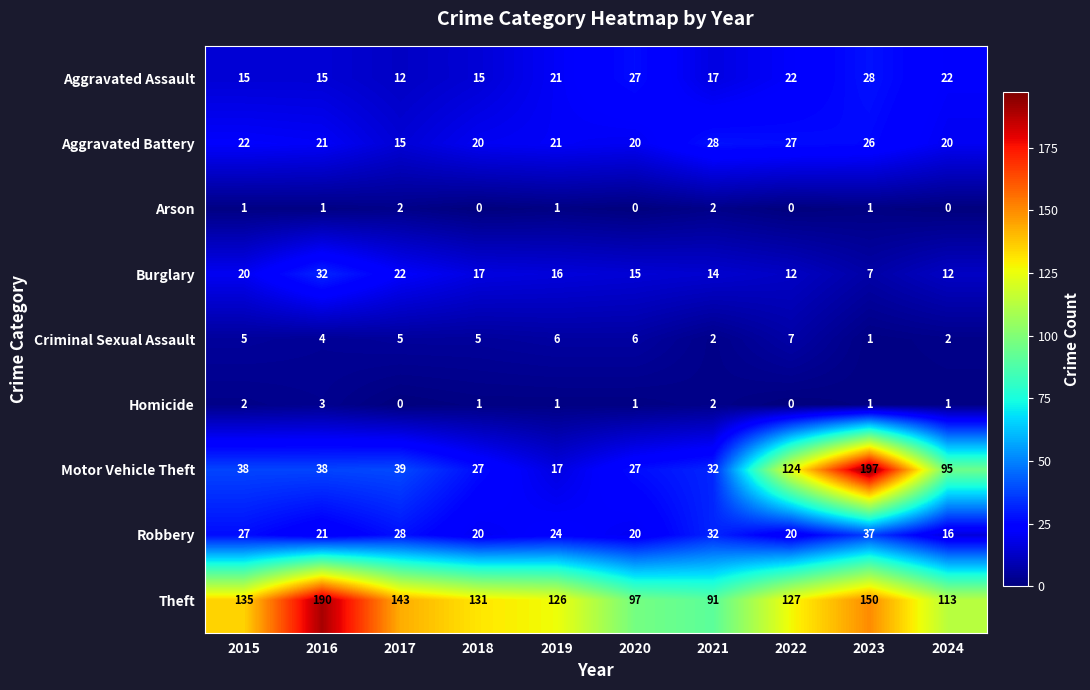

What is the total value across all series at 2015?

265